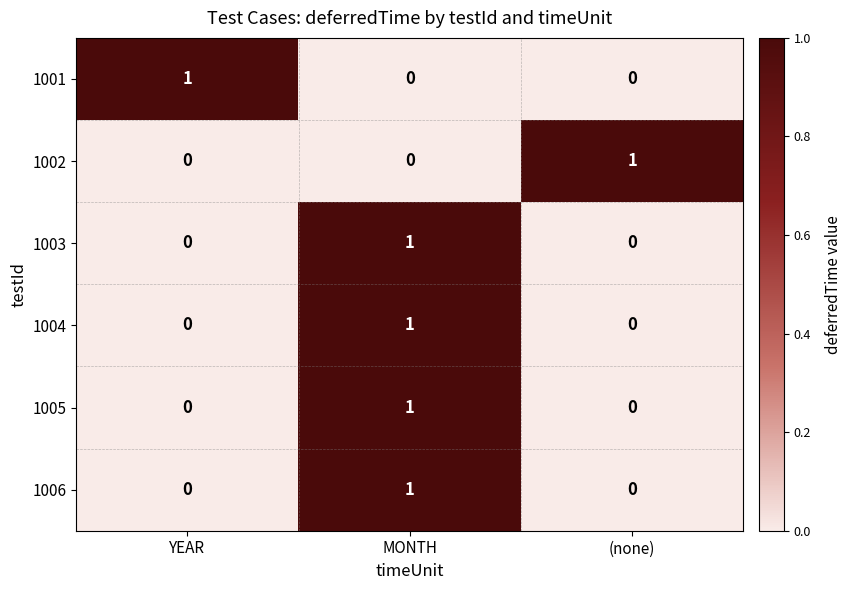

True or false: 1006 has a value of 0 at (none).

True